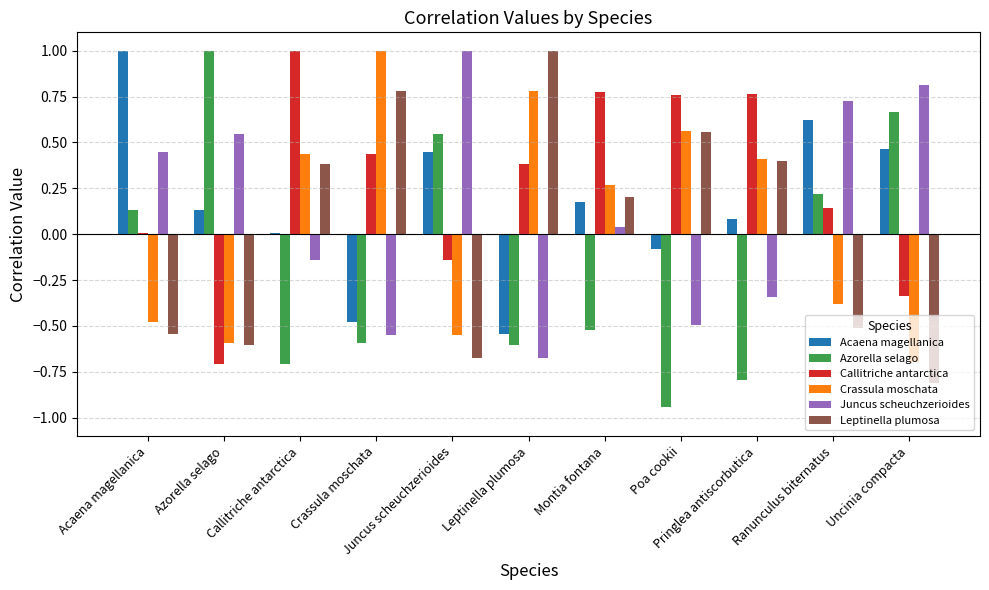

Reading right to left, what are all the values shown in this chart?

Acaena magellanica: Uncinia compacta=0.5	Ranunculus biternatus=0.6	Pringlea antiscorbutica=0.1	Poa cookii=-0.1	Montia fontana=0.2	Leptinella plumosa=-0.5	Juncus scheuchzerioides=0.4	Crassula moschata=-0.5	Callitriche antarctica=0.0	Azorella selago=0.1	Acaena magellanica=1.0
Azorella selago: Uncinia compacta=0.7	Ranunculus biternatus=0.2	Pringlea antiscorbutica=-0.8	Poa cookii=-0.9	Montia fontana=-0.5	Leptinella plumosa=-0.6	Juncus scheuchzerioides=0.5	Crassula moschata=-0.6	Callitriche antarctica=-0.7	Azorella selago=1.0	Acaena magellanica=0.1
Callitriche antarctica: Uncinia compacta=-0.3	Ranunculus biternatus=0.1	Pringlea antiscorbutica=0.8	Poa cookii=0.8	Montia fontana=0.8	Leptinella plumosa=0.4	Juncus scheuchzerioides=-0.1	Crassula moschata=0.4	Callitriche antarctica=1.0	Azorella selago=-0.7	Acaena magellanica=0.0
Crassula moschata: Uncinia compacta=-0.7	Ranunculus biternatus=-0.4	Pringlea antiscorbutica=0.4	Poa cookii=0.6	Montia fontana=0.3	Leptinella plumosa=0.8	Juncus scheuchzerioides=-0.6	Crassula moschata=1.0	Callitriche antarctica=0.4	Azorella selago=-0.6	Acaena magellanica=-0.5
Juncus scheuchzerioides: Uncinia compacta=0.8	Ranunculus biternatus=0.7	Pringlea antiscorbutica=-0.3	Poa cookii=-0.5	Montia fontana=0.0	Leptinella plumosa=-0.7	Juncus scheuchzerioides=1.0	Crassula moschata=-0.6	Callitriche antarctica=-0.1	Azorella selago=0.5	Acaena magellanica=0.4
Leptinella plumosa: Uncinia compacta=-0.8	Ranunculus biternatus=-0.5	Pringlea antiscorbutica=0.4	Poa cookii=0.6	Montia fontana=0.2	Leptinella plumosa=1.0	Juncus scheuchzerioides=-0.7	Crassula moschata=0.8	Callitriche antarctica=0.4	Azorella selago=-0.6	Acaena magellanica=-0.5